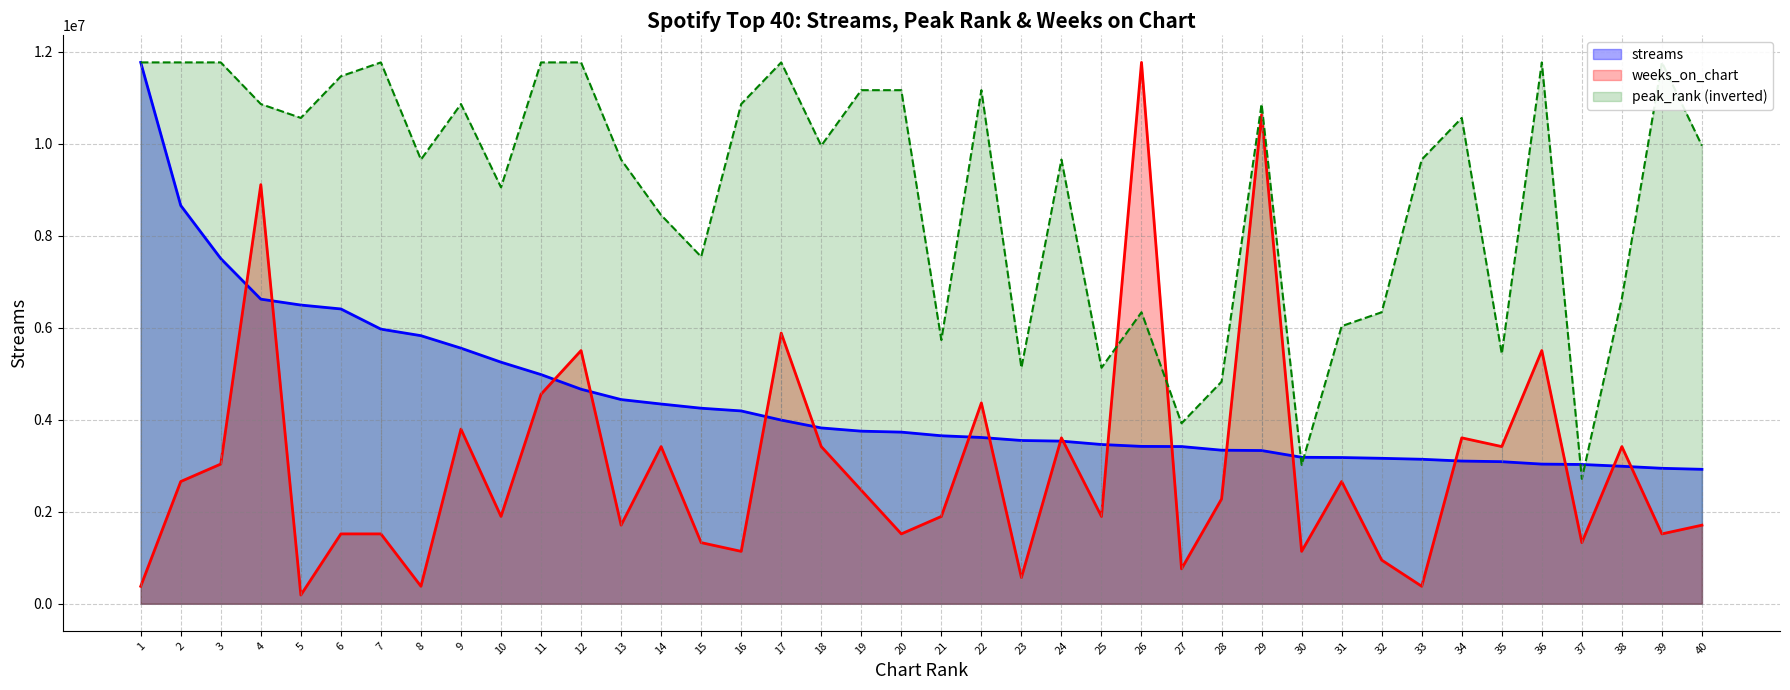

At which category is the sum across all series the highest?

4